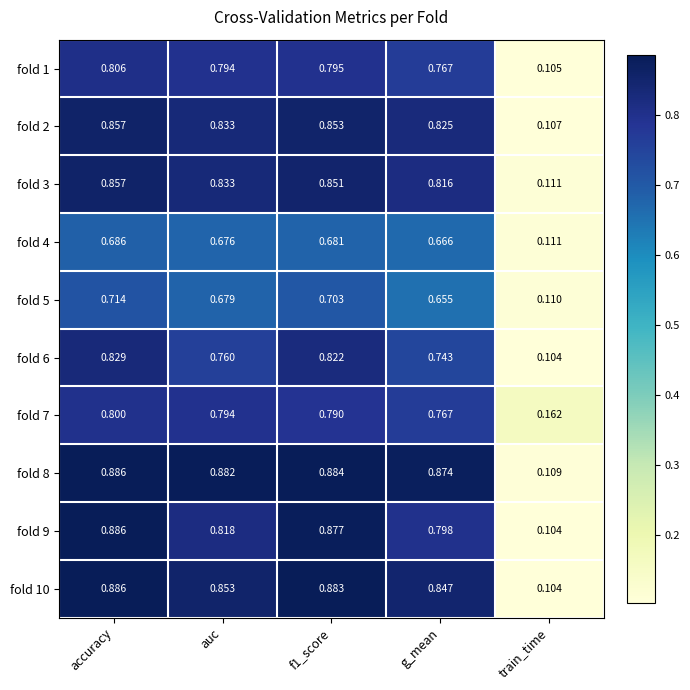

At which category is the sum across all series the highest?

accuracy